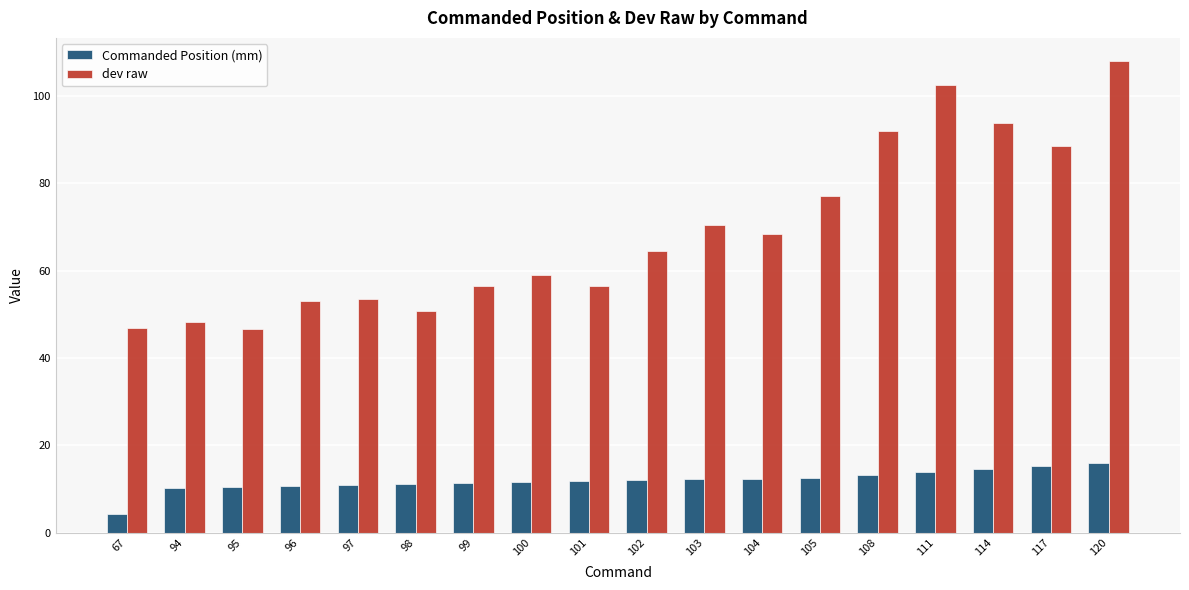

Rank the series at 97 from lowest to highest value.

Commanded Position (mm), dev raw